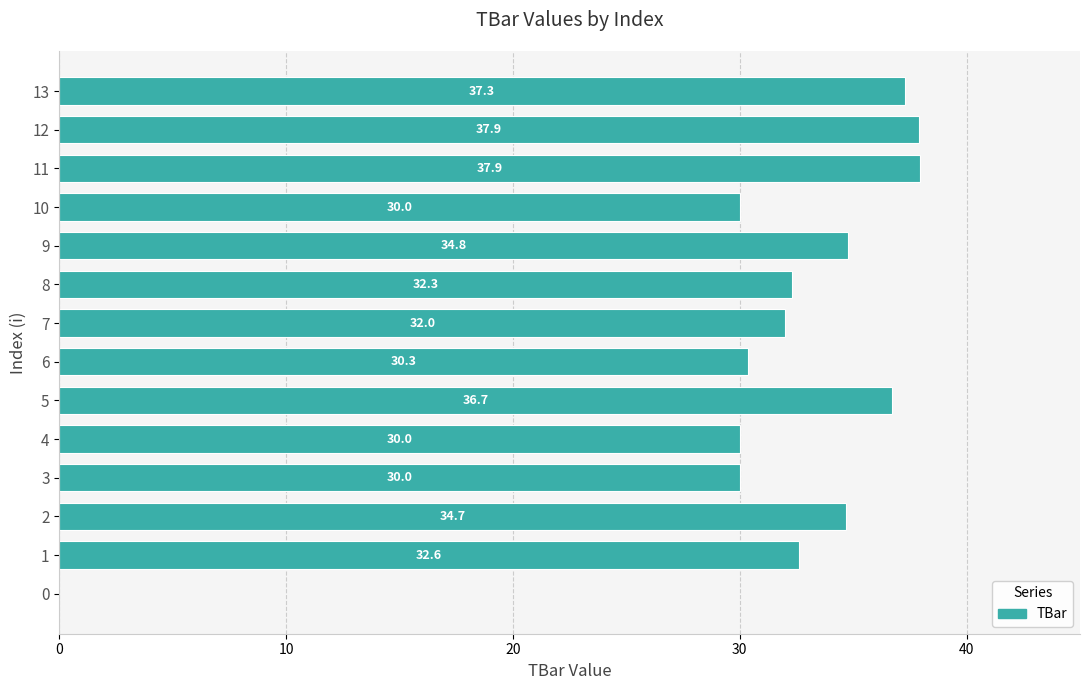

What is the maximum value shown in the chart?

37.9